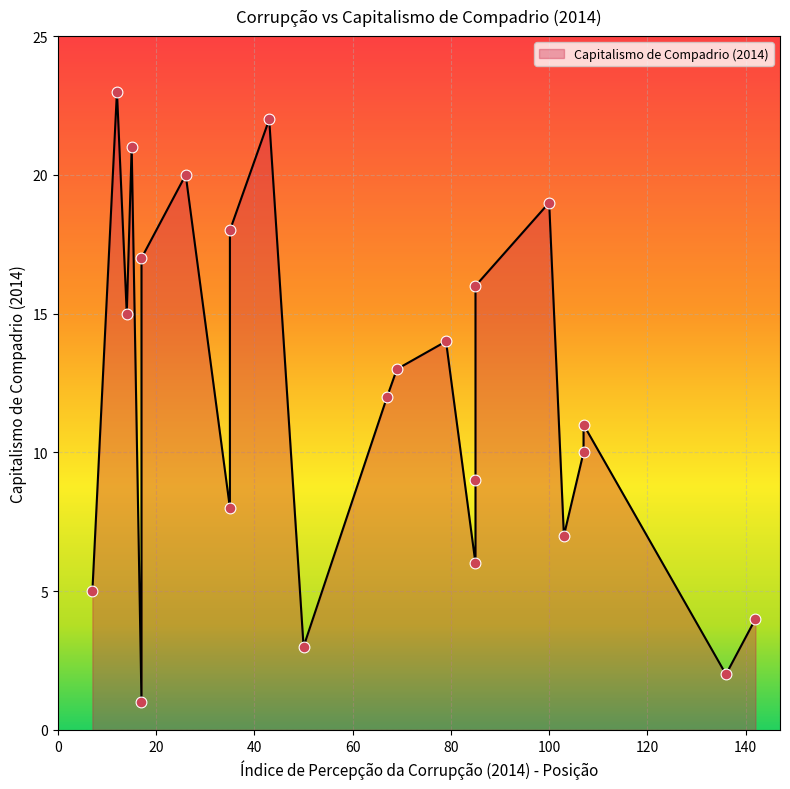

Between 15 and 50, which is larger?

15